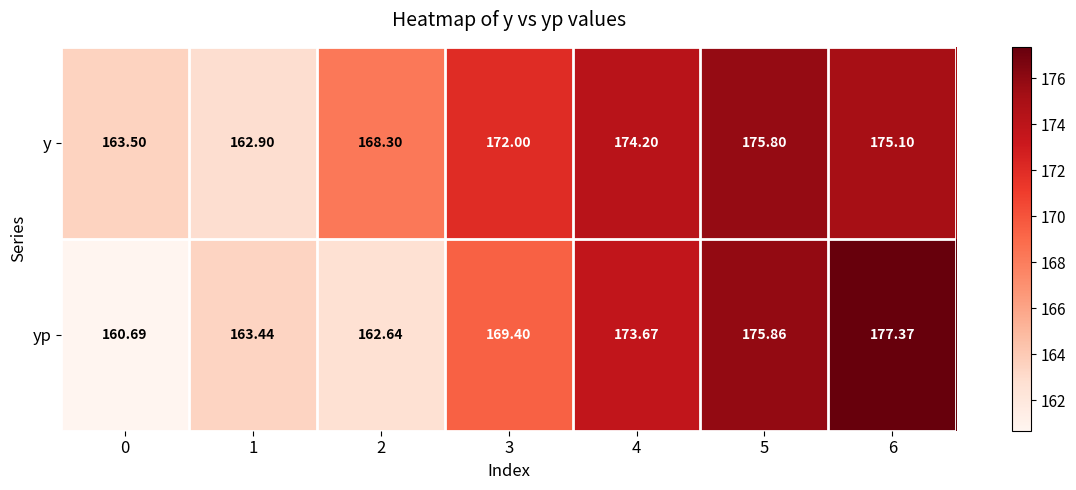

Which series has the largest total across all categories?

y